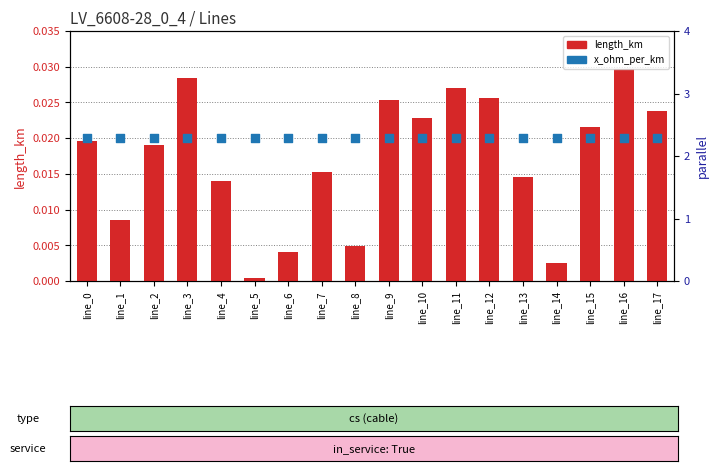

At how many categories does at least one series exceed 0?

18